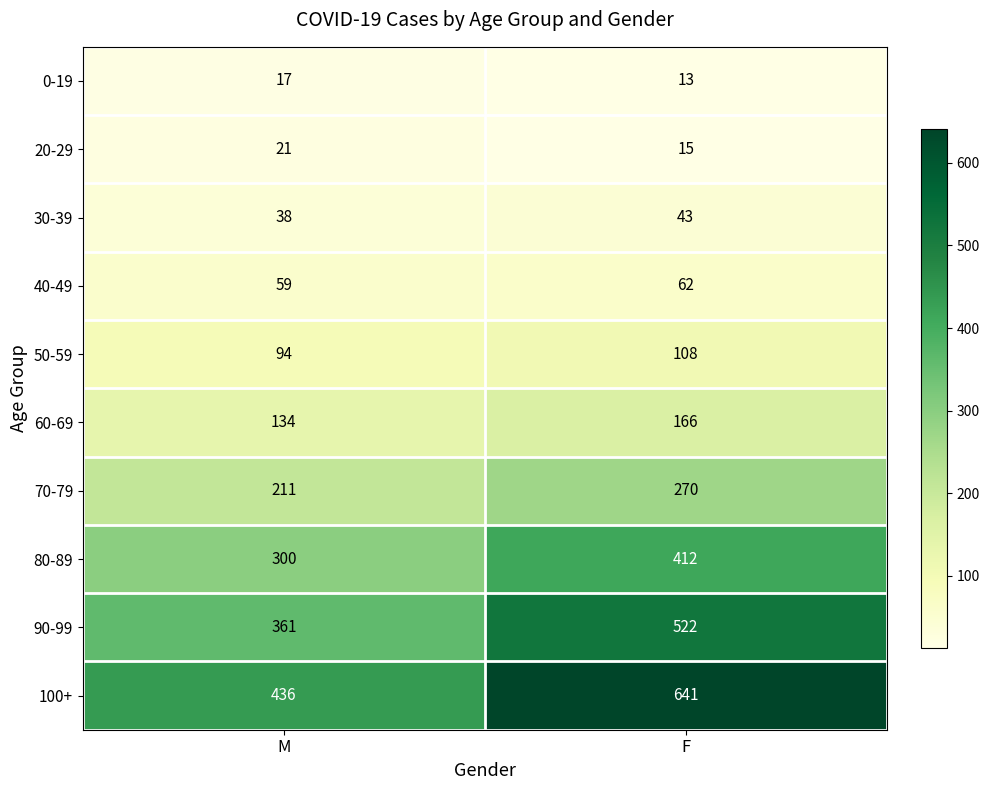

Reading right to left, what are all the values shown in this chart?

0-19: F=13	M=17
20-29: F=15	M=21
30-39: F=43	M=38
40-49: F=62	M=59
50-59: F=108	M=94
60-69: F=166	M=134
70-79: F=270	M=211
80-89: F=412	M=300
90-99: F=522	M=361
100+: F=641	M=436